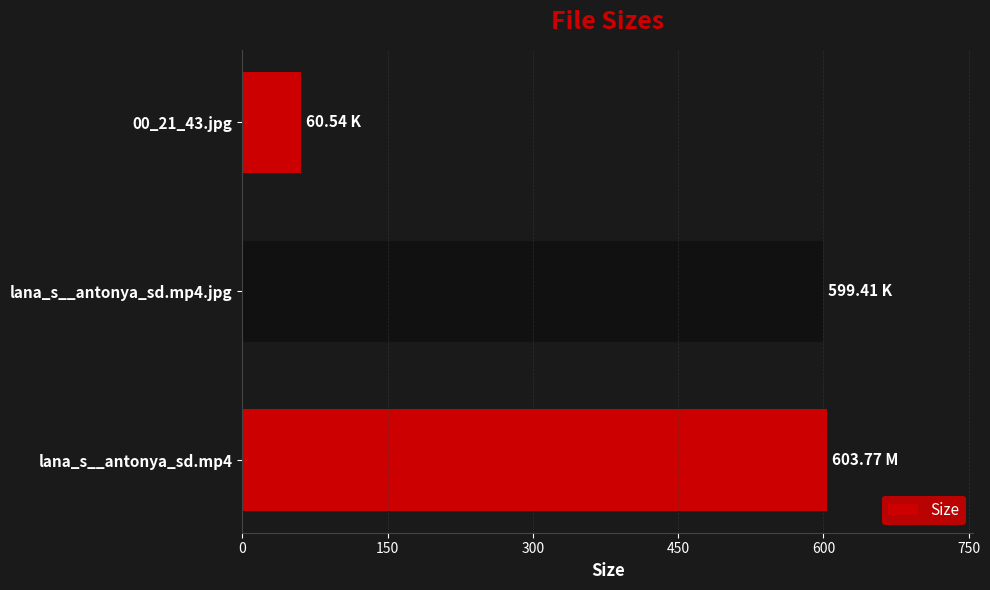

Approximately how many times larger is the value at lana_s__antonya_sd.mp4 compared to lana_s__antonya_sd.mp4.jpg?

1.0